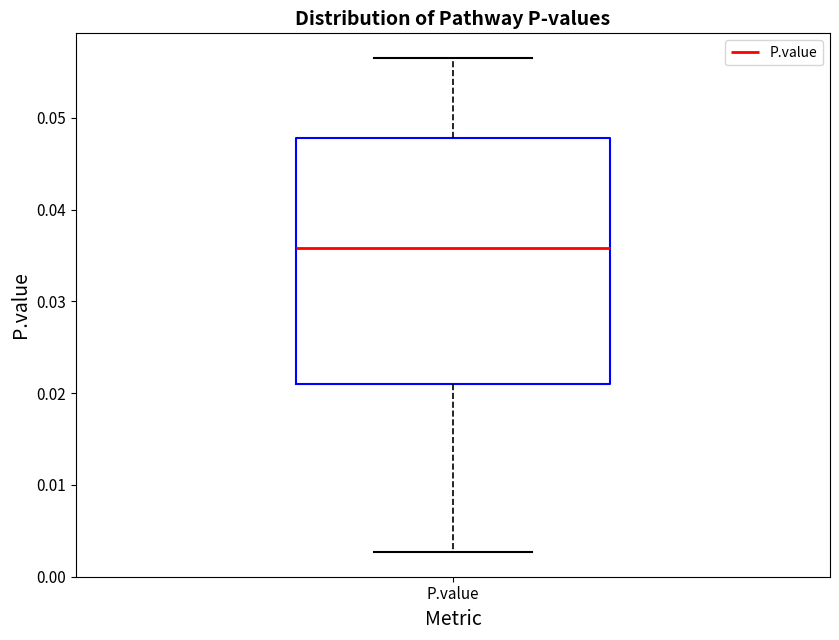

Read this box plot against the y-axis: the position of the median line, the range covered by the box, and the ends of both whiskers. The values are not printed on the chart, so give them approximately, as read against the axis.

median 0.036, box 0.021 to 0.048, whiskers 0.003 to 0.057